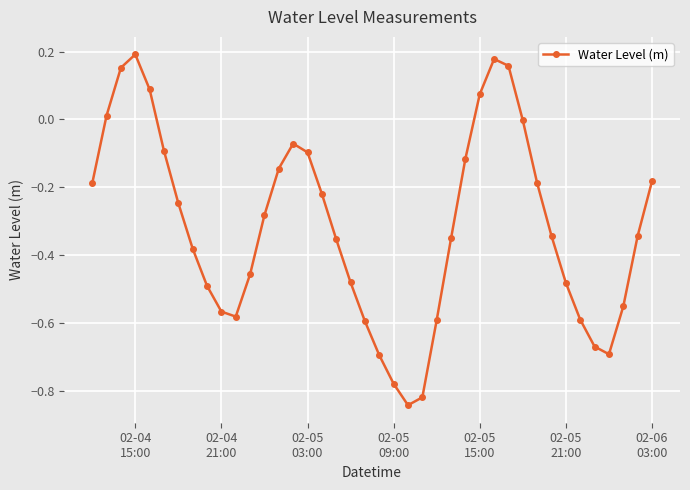

What is the sum of all values?

-12.6